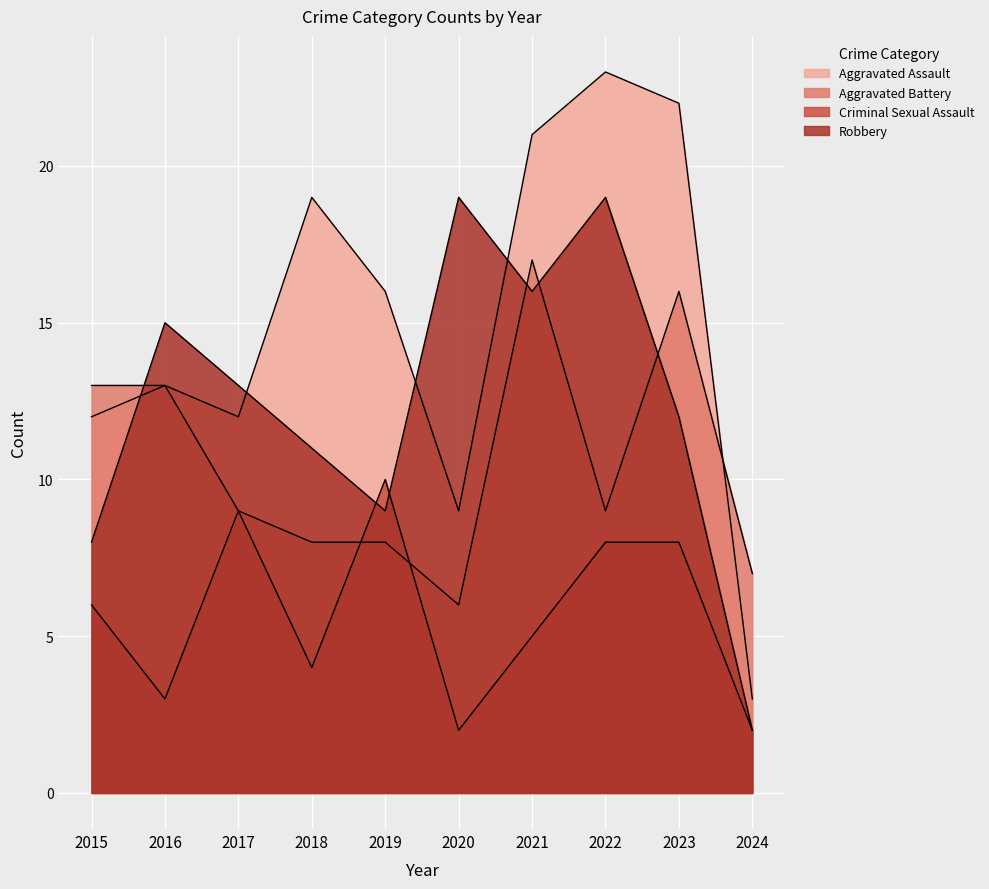

Which series has the widest spread of values?

Aggravated Assault